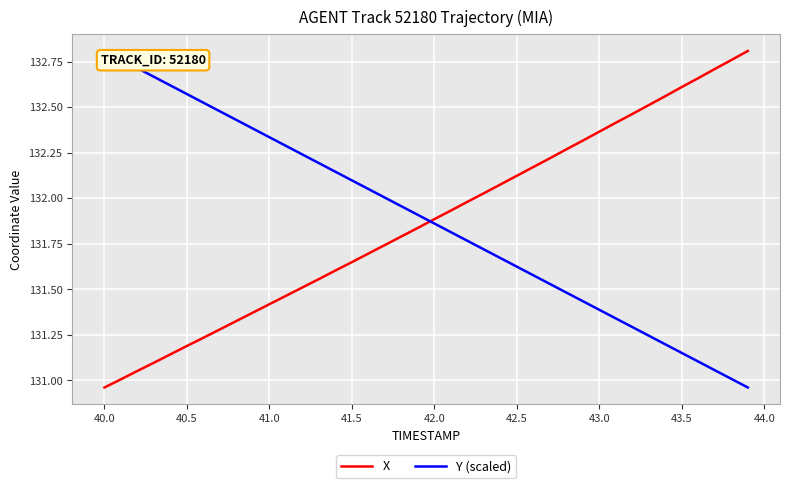

What is the difference between the maximum and minimum values in the X series?

1.8